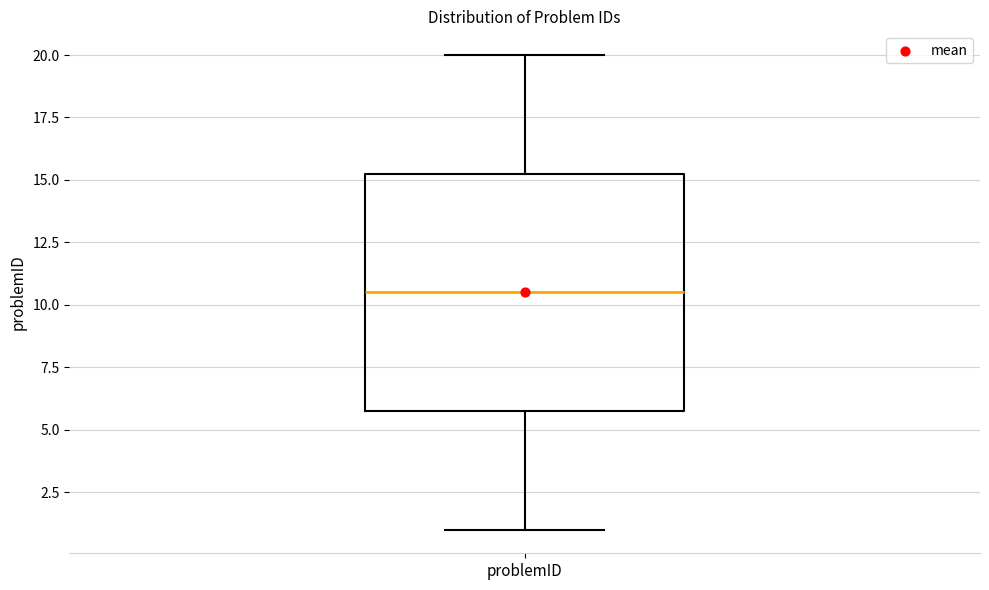

Transcribe this box plot: give where the median line is, the range the box spans, and where the two whiskers end, as read against the y-axis. The values are not printed on the chart, so give them approximately, as read against the axis.

median 10.5, box 6.0 to 15.5, whiskers 1.0 to 20.0